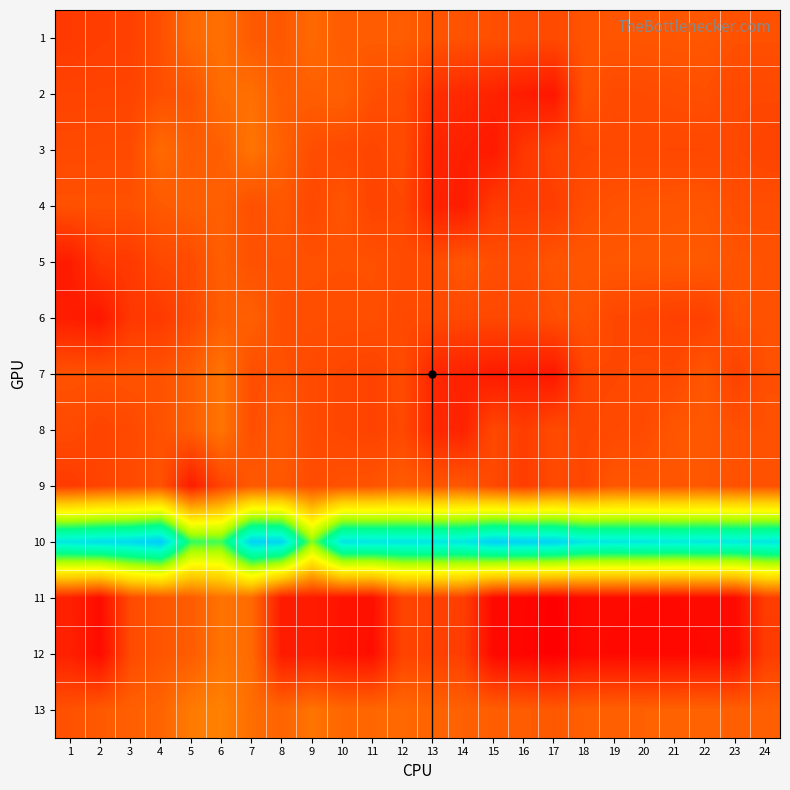

What is the minimum value shown in the chart?

17.5